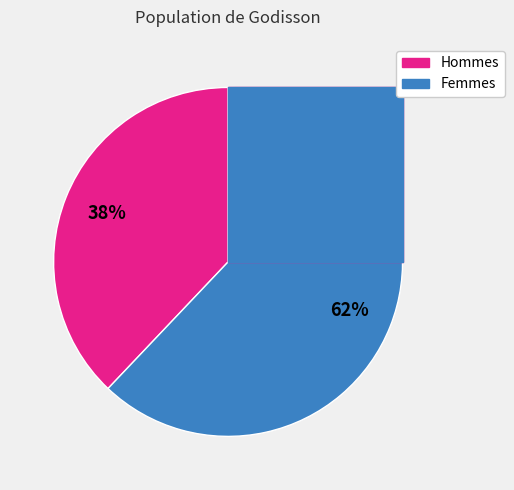

Does 11 account for over 50% of the chart?

No